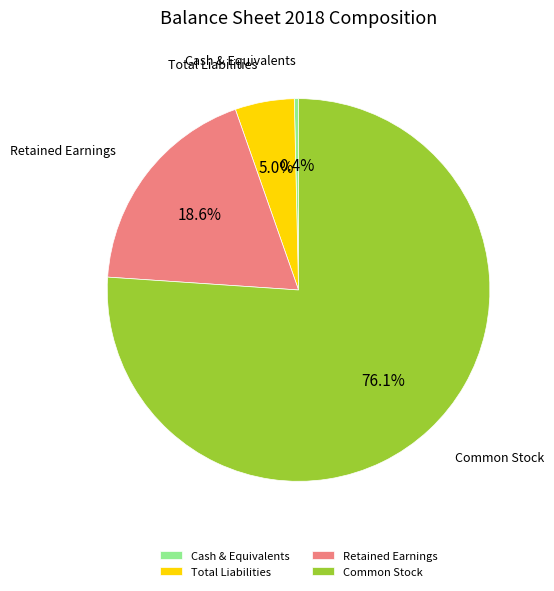

How much of the chart is everything except Total Liabilities?

95.0%